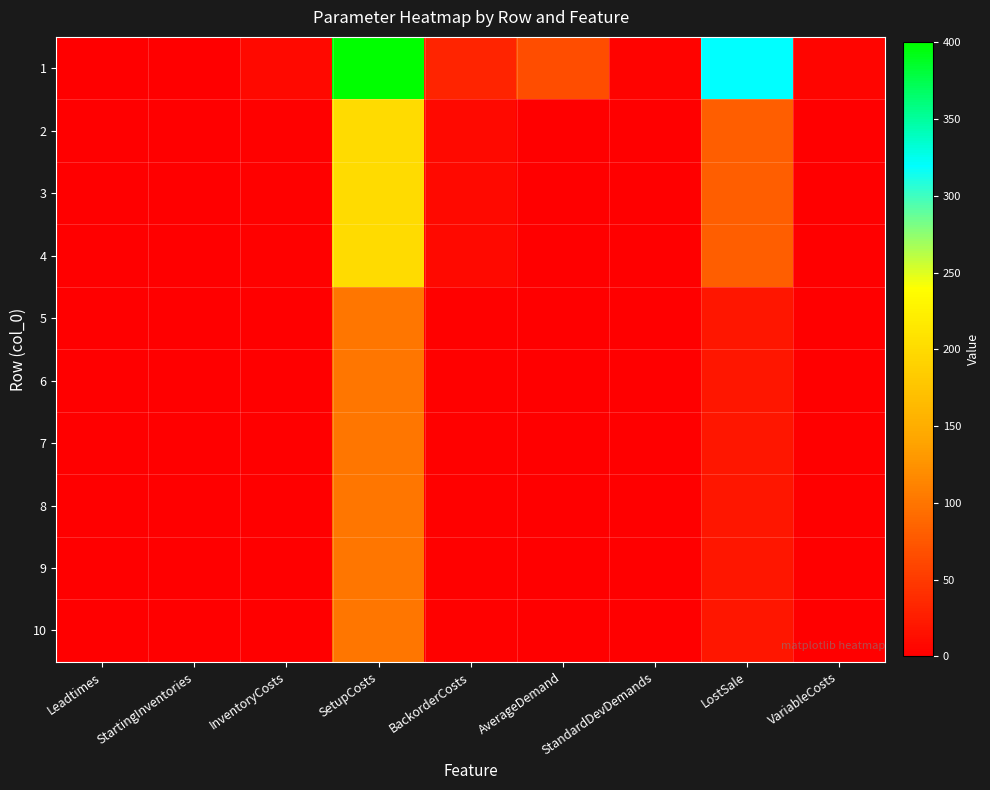

At how many categories does at least one series exceed 32?

3